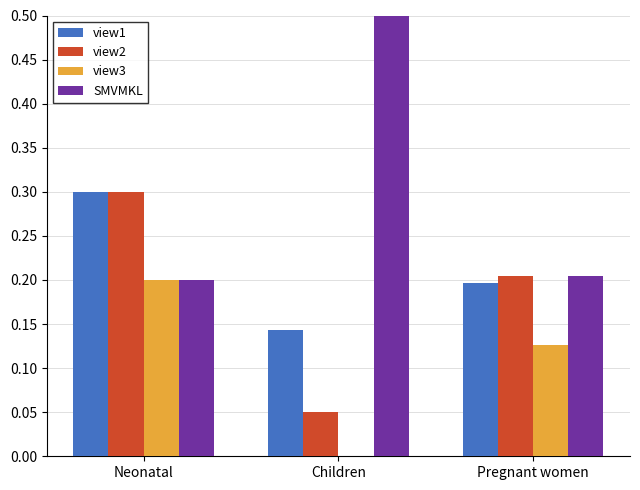

What is the sum of the view3 values at Neonatal and Children?

0.2